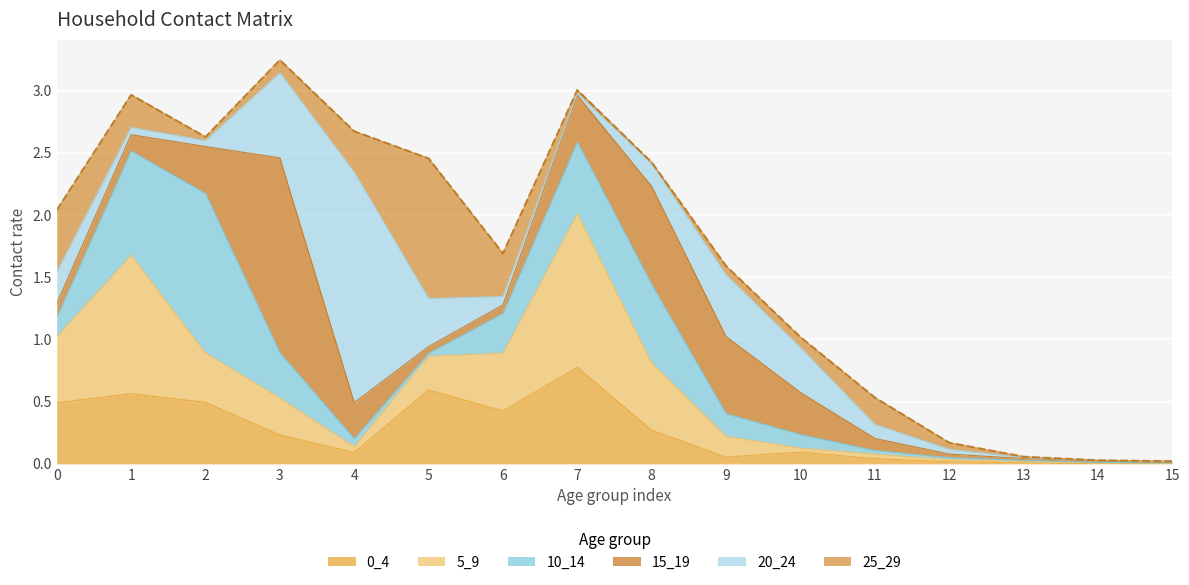

What is the difference between the 10_14 values at 1 and 6?

0.5